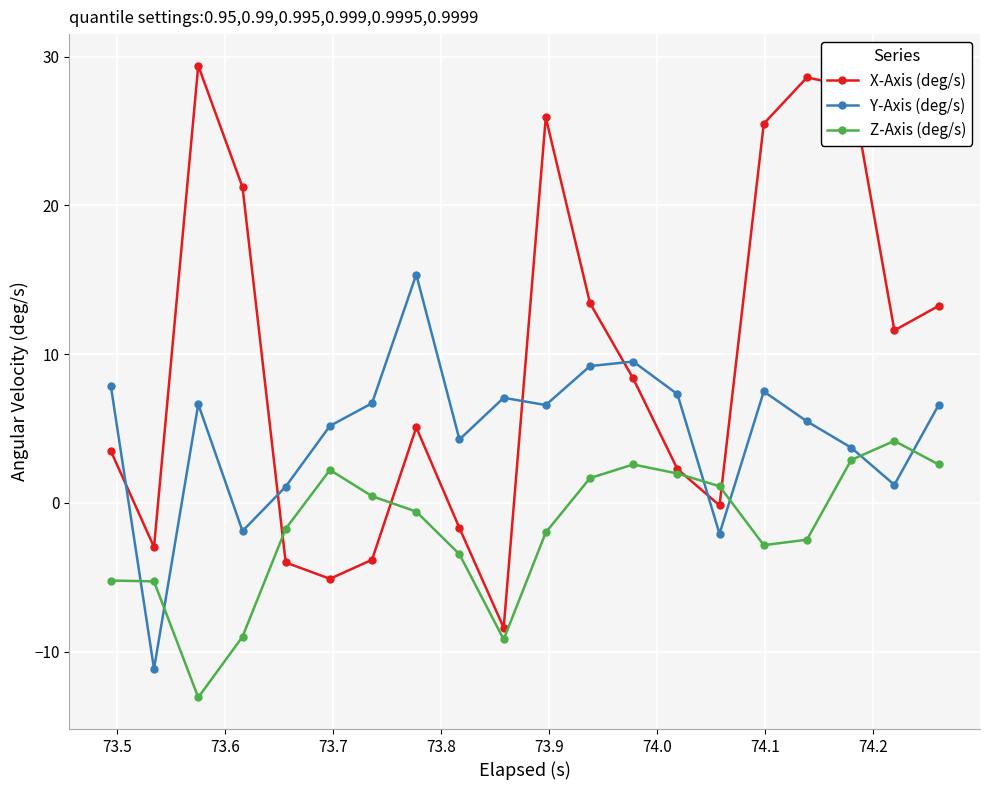

How many interior local peaks does the X-Axis (deg/s) series have?

4